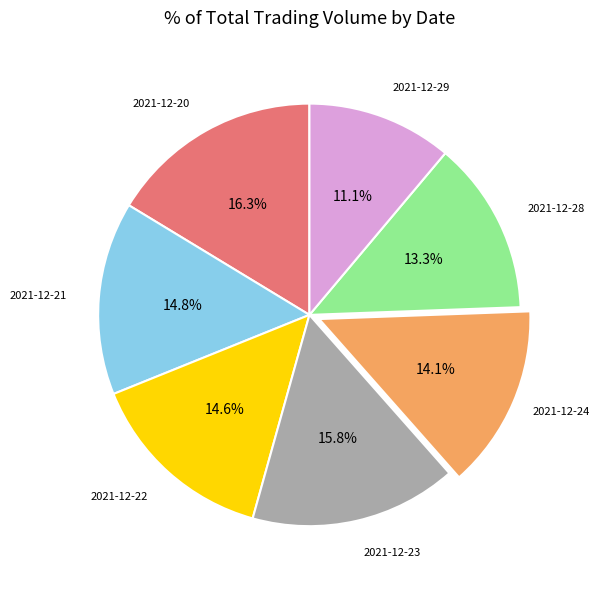

Is there any slice that represents more than half of the pie?

No